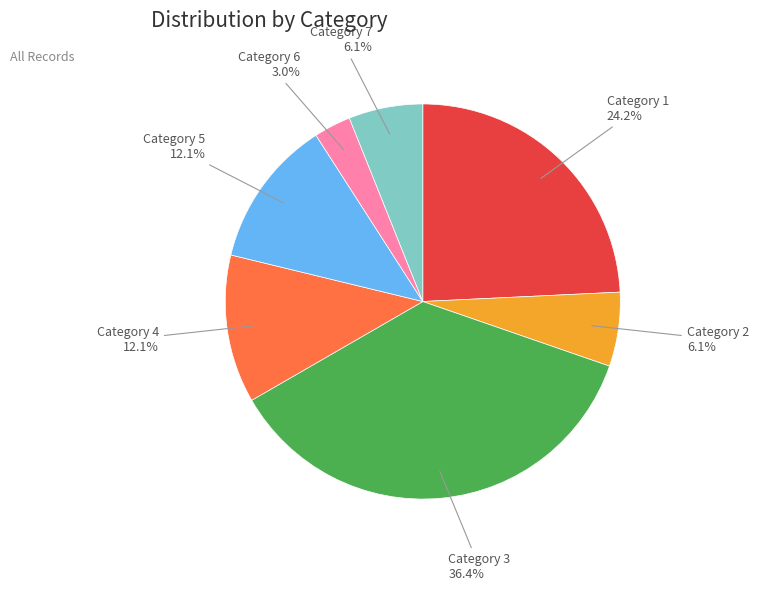

Count the number of slices in the pie.

7